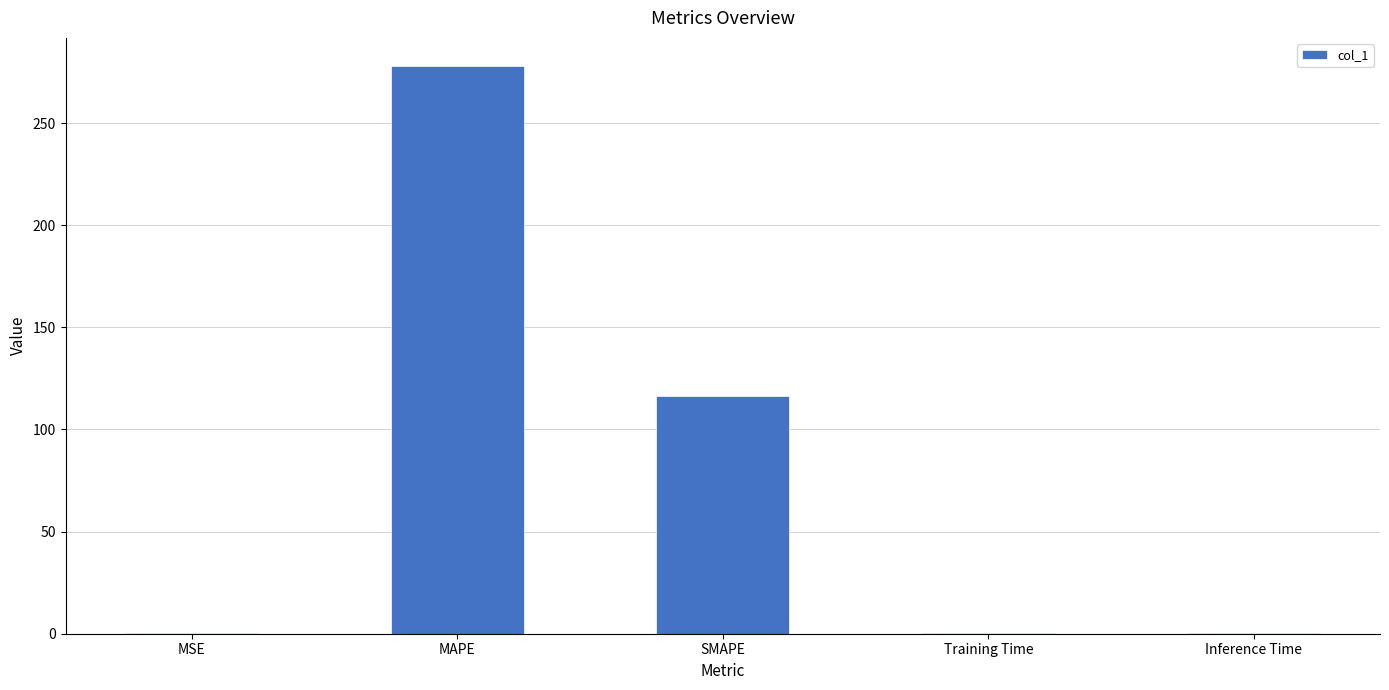

What is the change in value from MSE to SMAPE?

+116.2